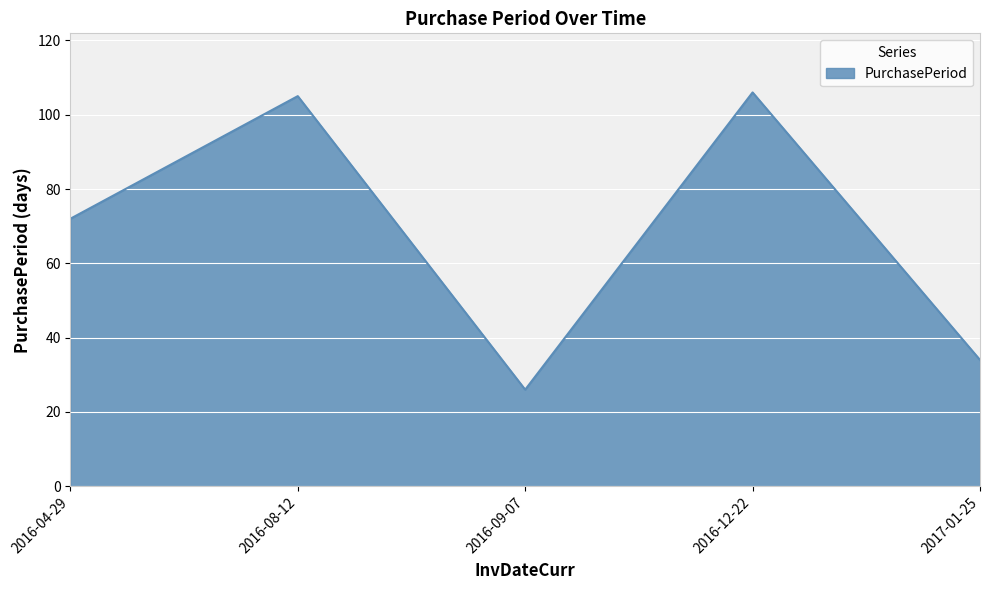

Which category has the lowest value across all series?

2016-09-07